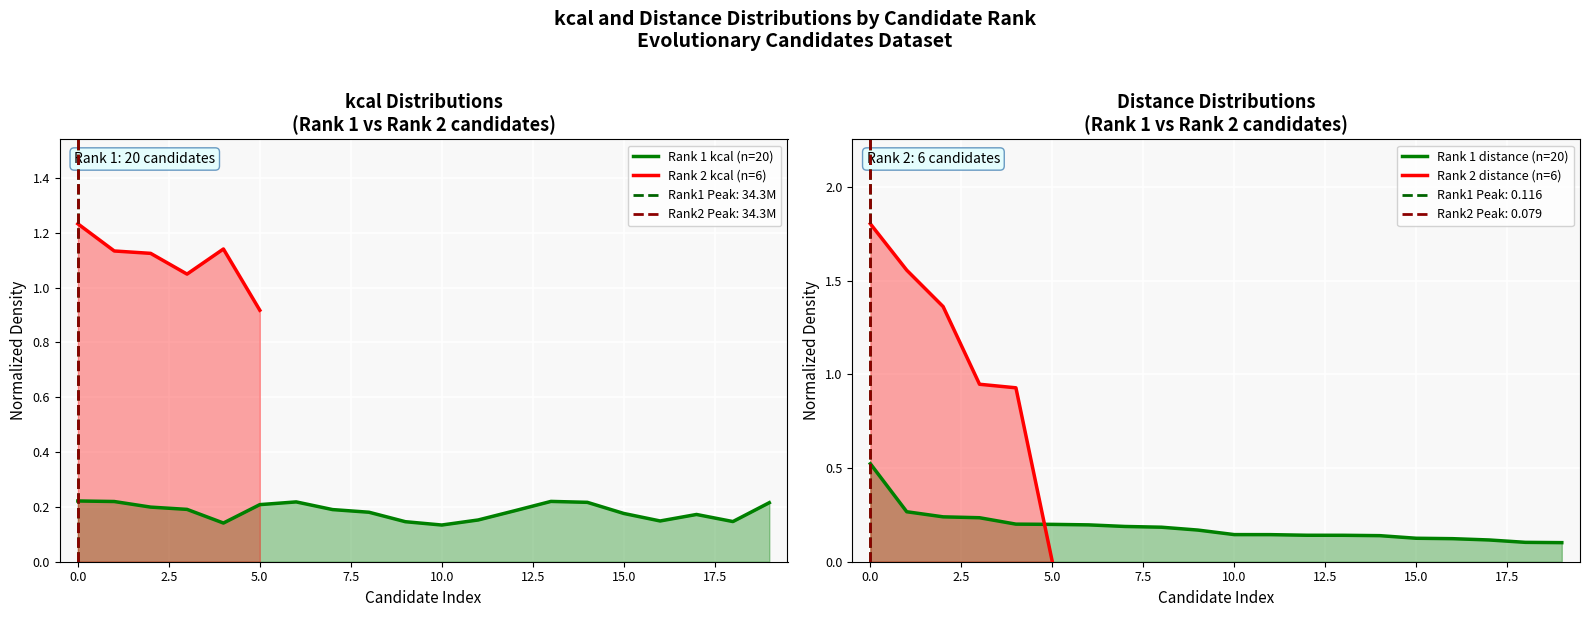

What is the label of the 12th point from the left?

11